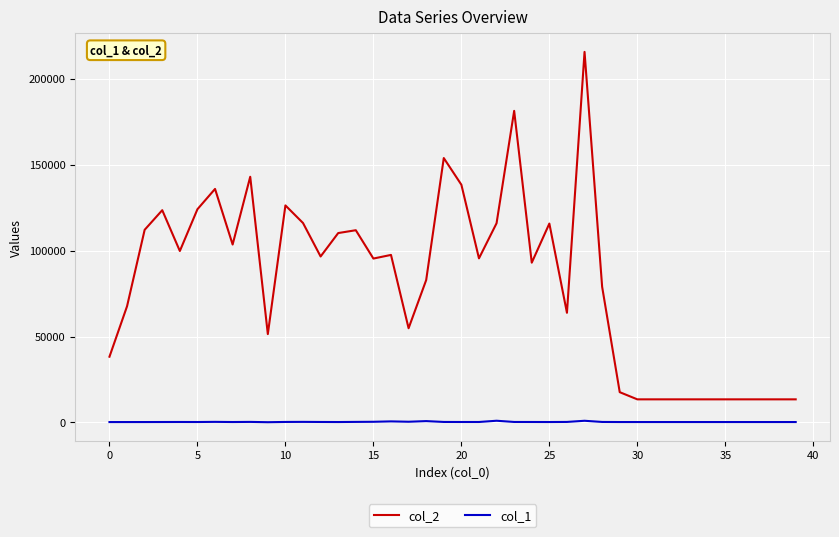

What is the greatest value displayed?

215628